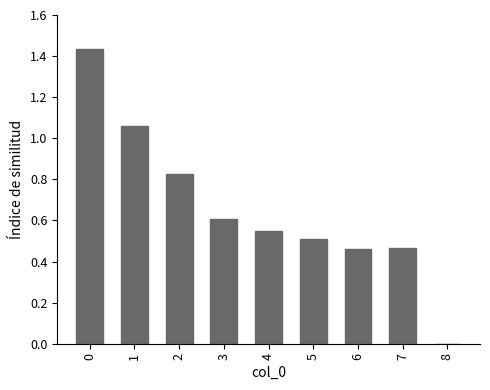

What is the change in value from 3 to 8?

-0.6